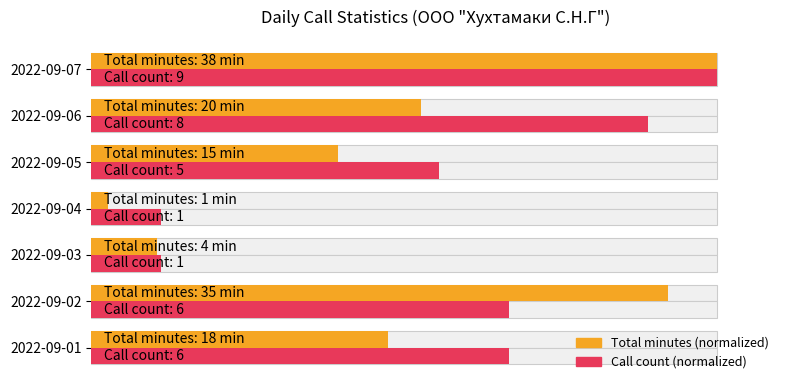

How many groups of bars are there?

7